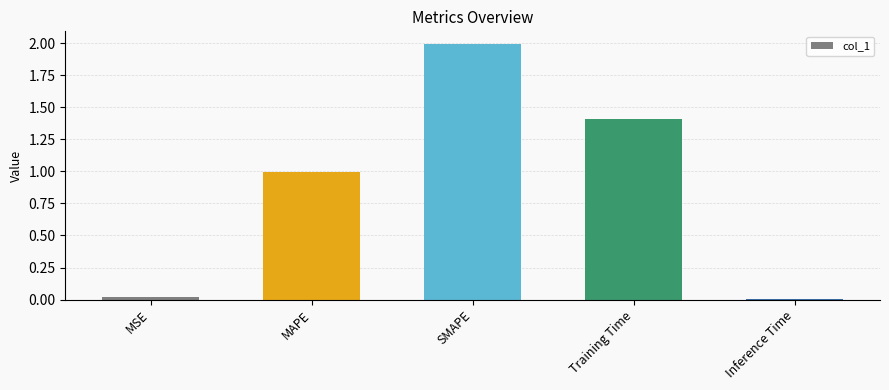

What is the label of the 2nd bar from the right?

Training Time